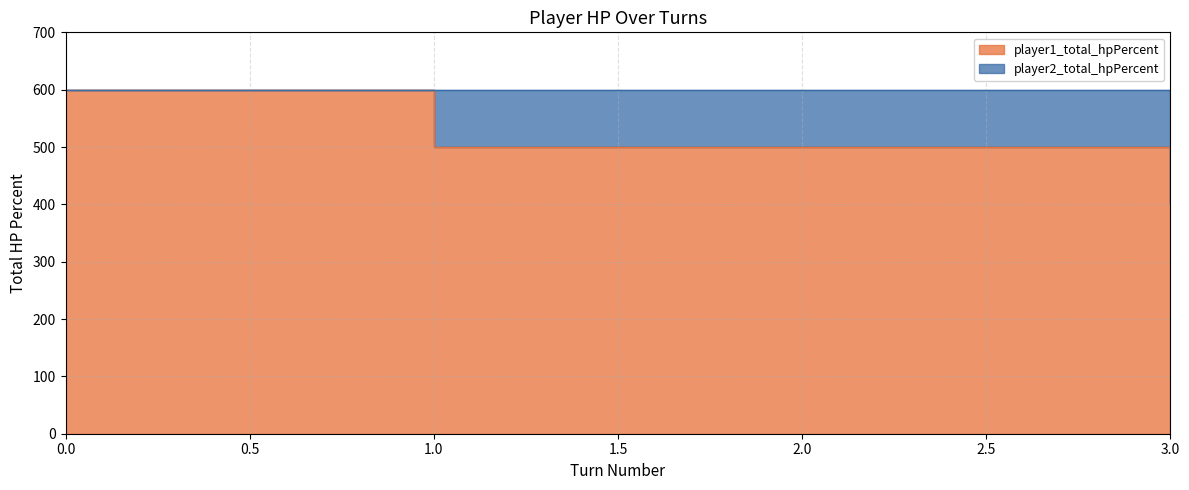

What is the change in value from 0 to 2?

-100